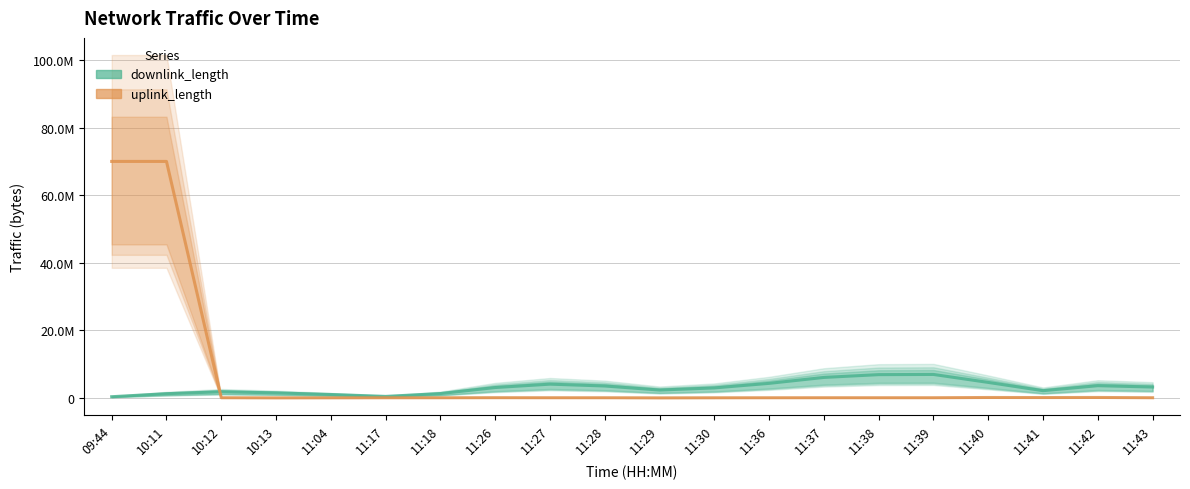

What is the sum of the uplink_length values at 11:29 and 11:38?

41999.3